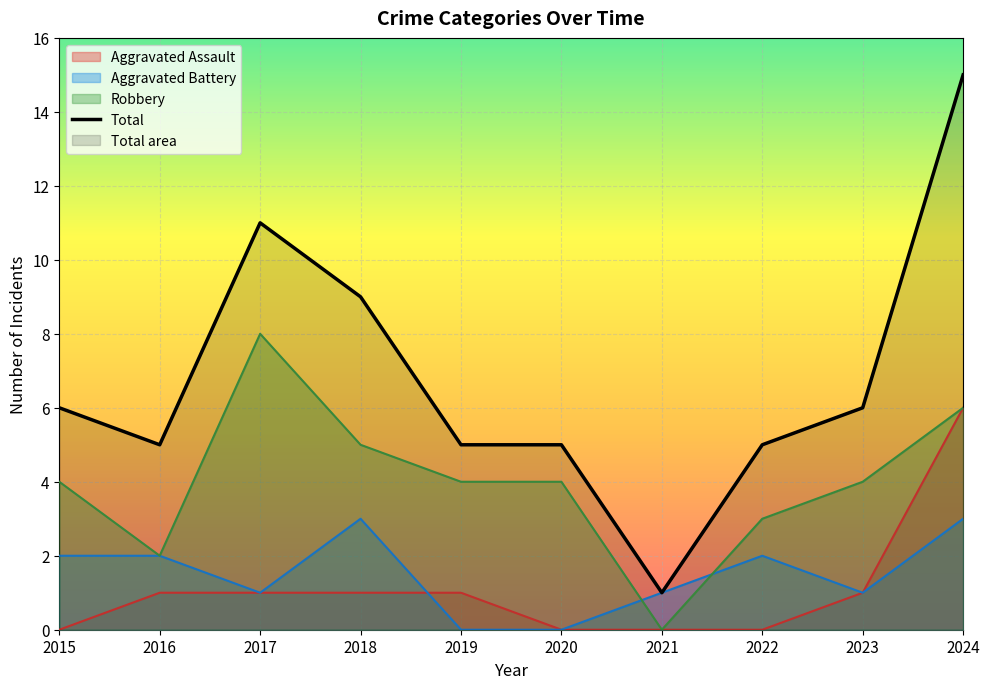

Is the value of Total at 2019 greater than the value of Robbery at 2015?

Yes